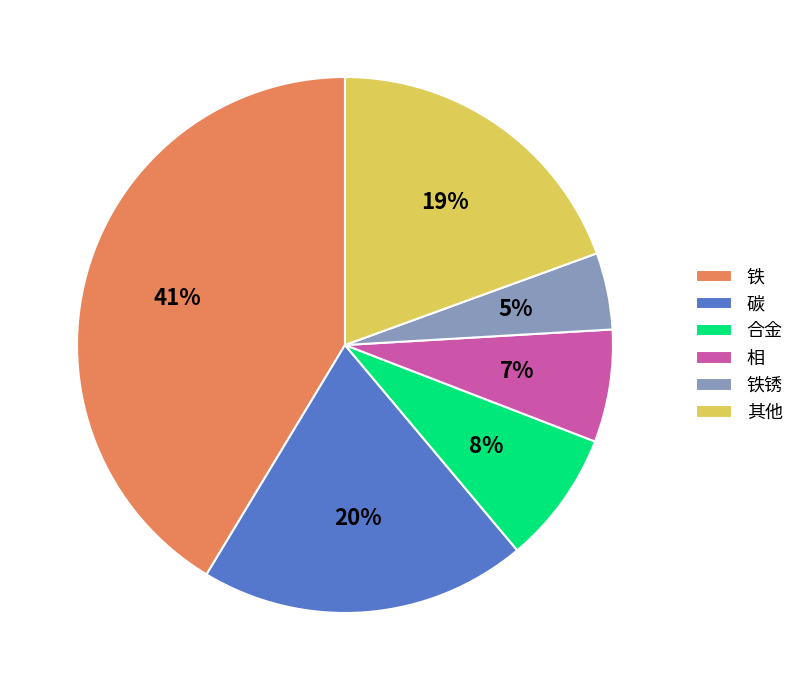

Which has a higher value, 碳 or 铁锈?

碳